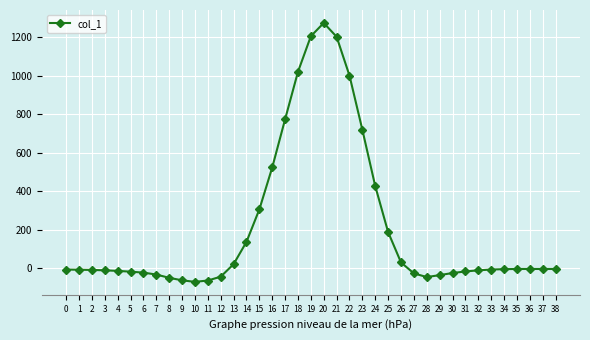

What is the greatest value displayed?

1275